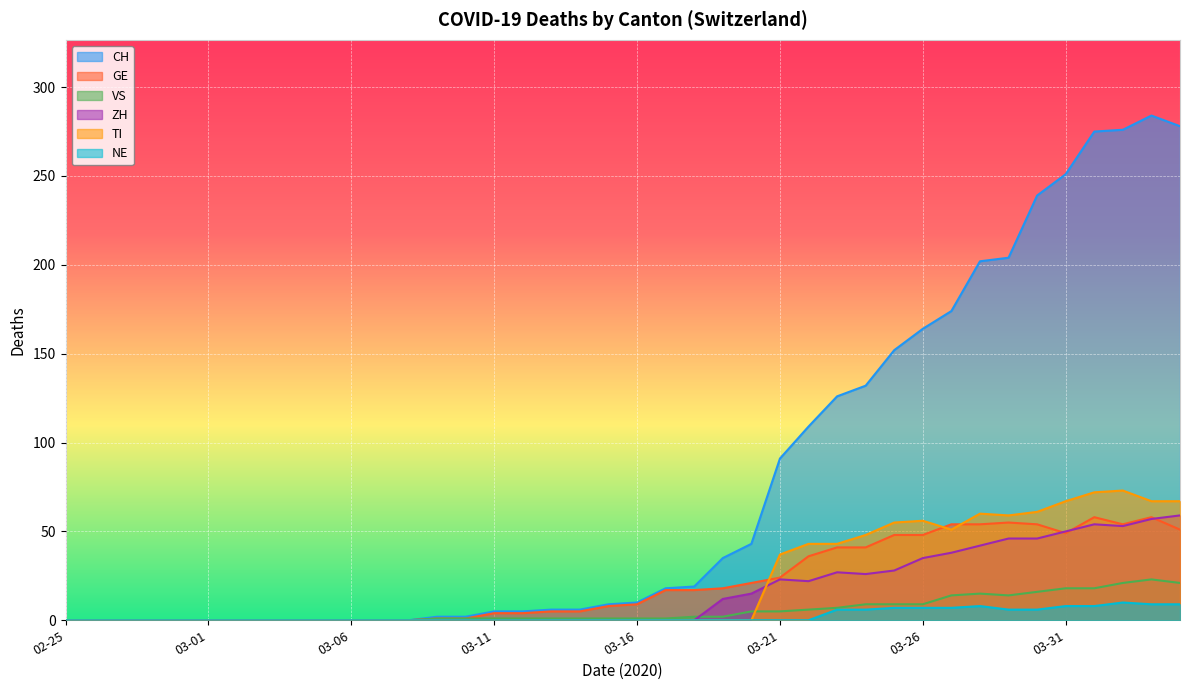

What is the maximum value shown in the chart?

284